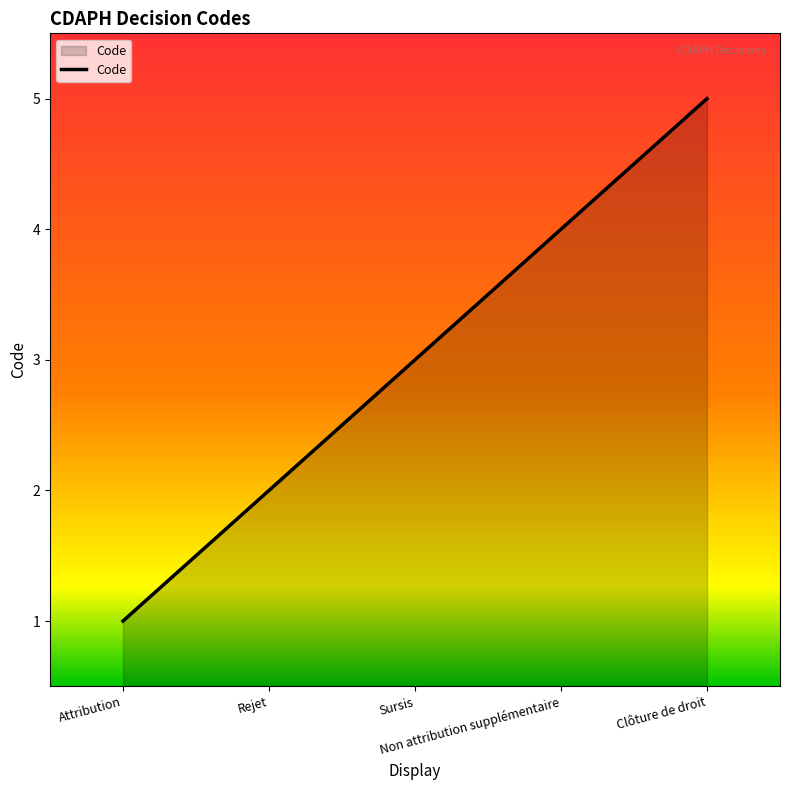

What value does the data have at Rejet?

2